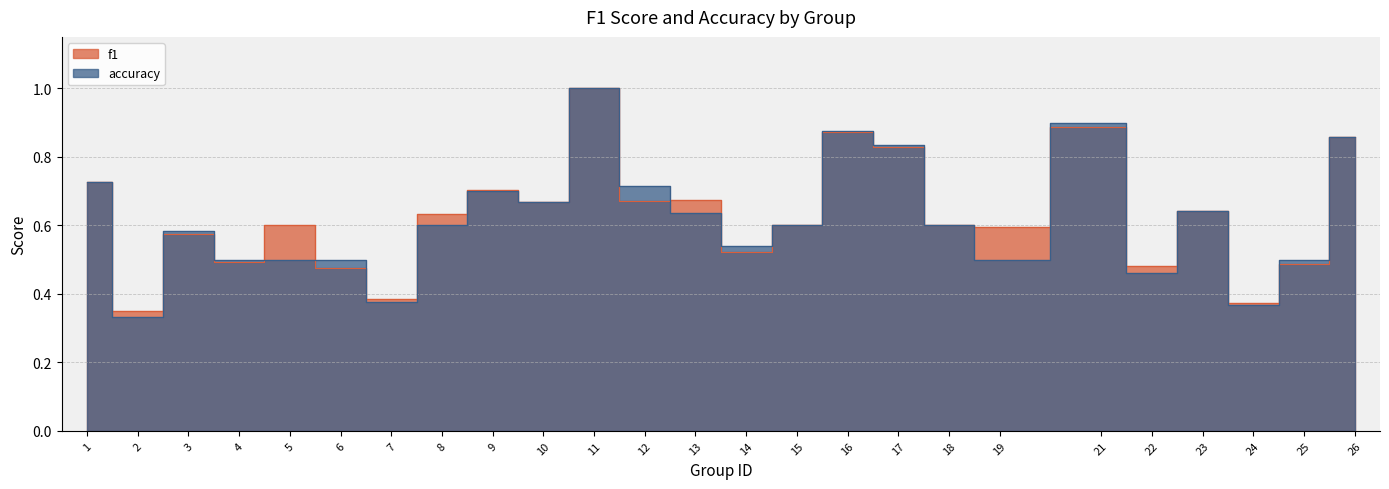

True or false: accuracy has a value of 0.4 at 10.

False